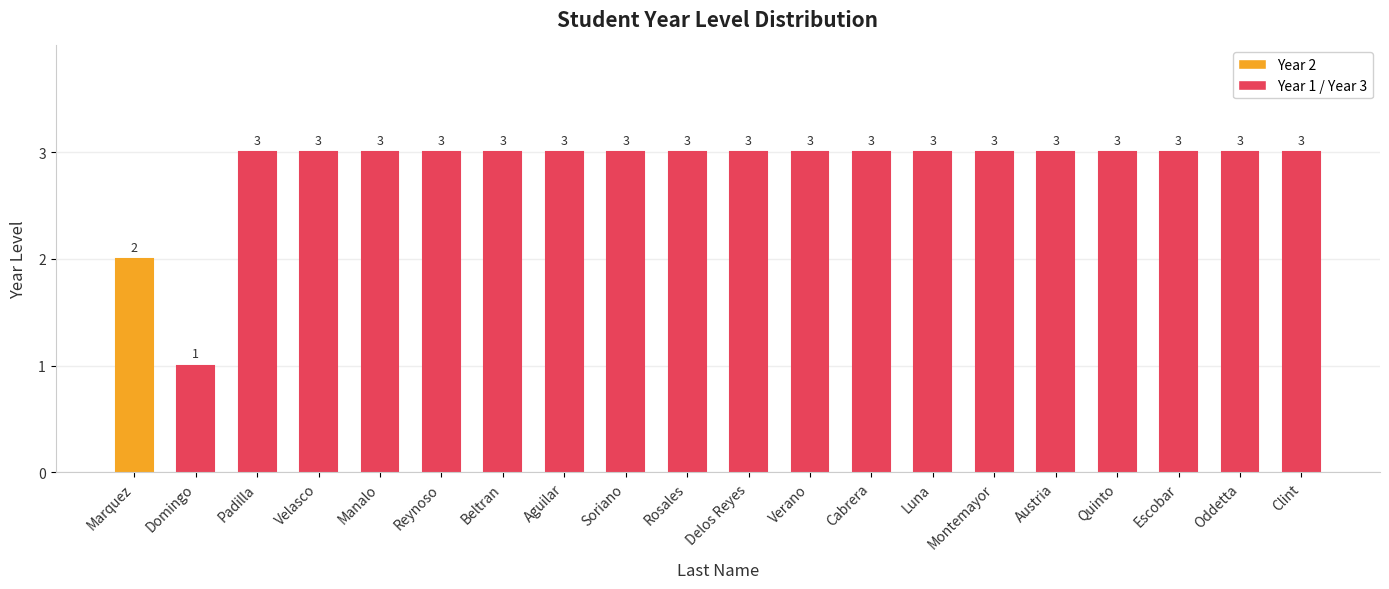

Approximately how many times larger is the value at Cabrera compared to Padilla?

1.0